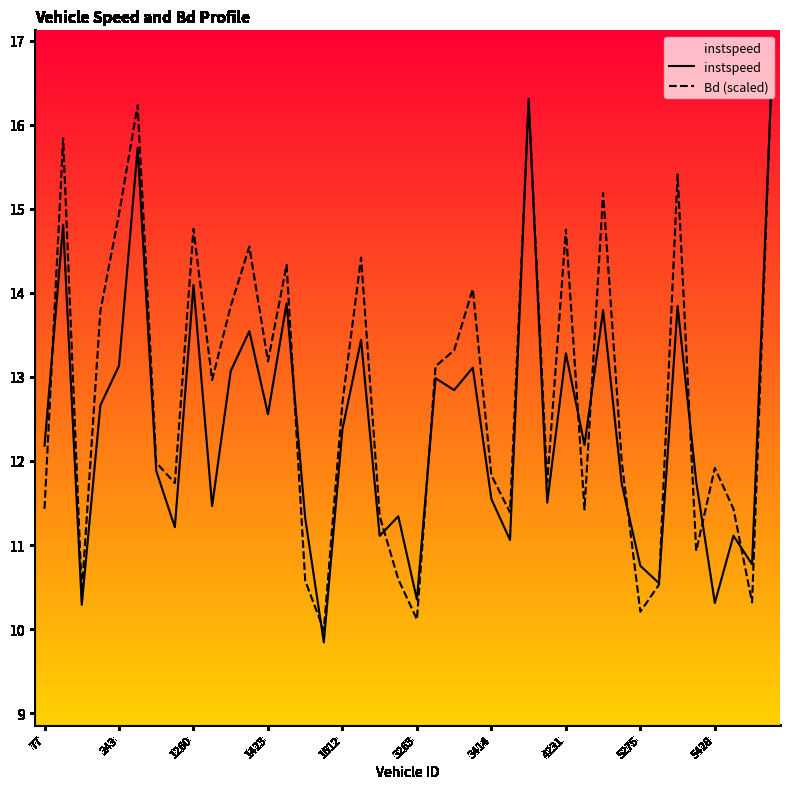

What is the difference between the second highest and minimum values in the instspeed series?

6.5